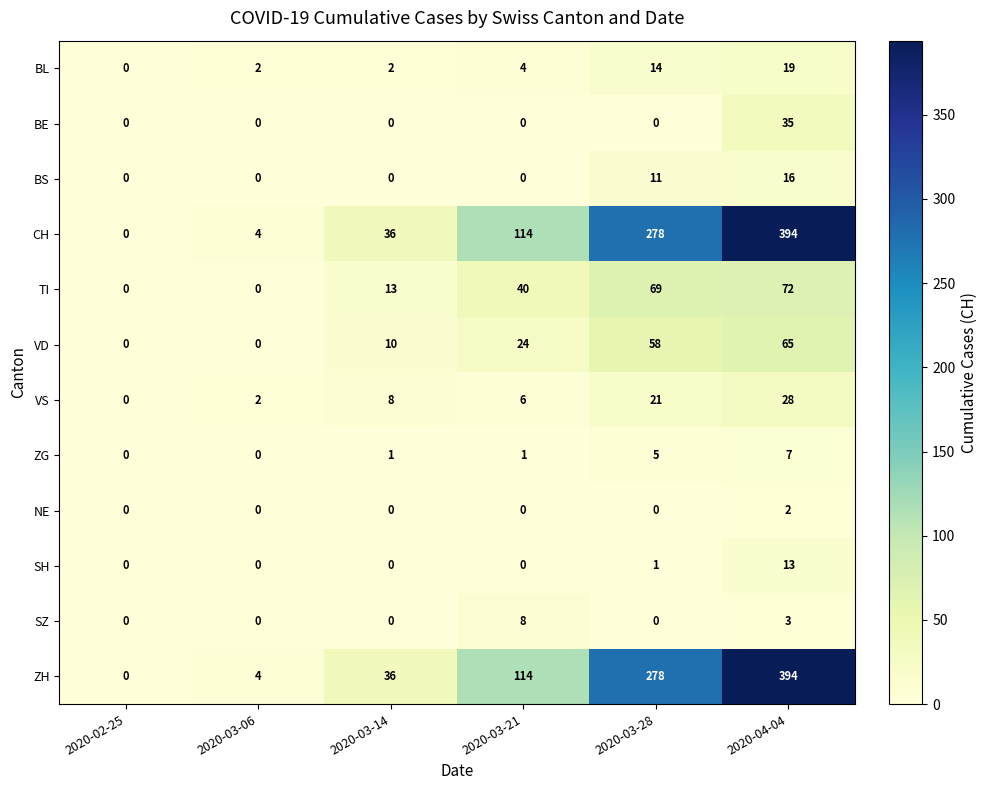

The SH series shows -6 at 2020-03-14. True or false?

False